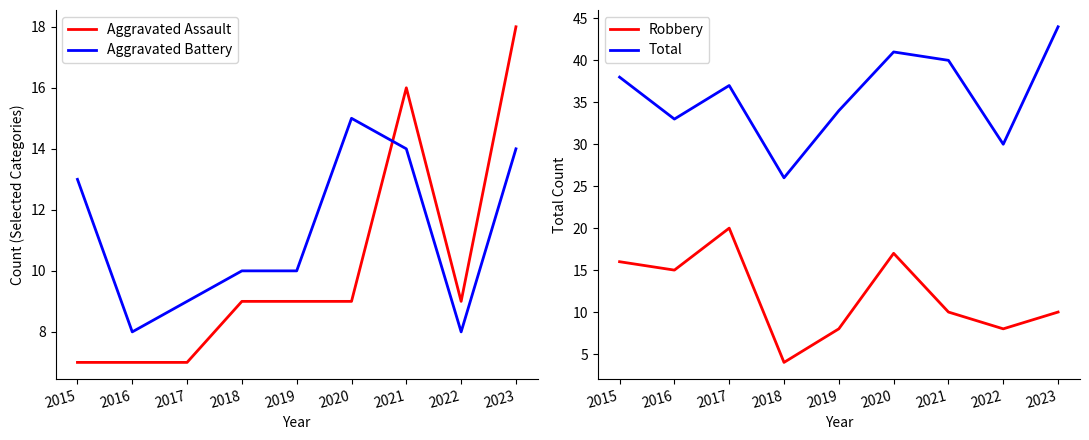

Count the Aggravated Battery values in the range 9 to 14.

6